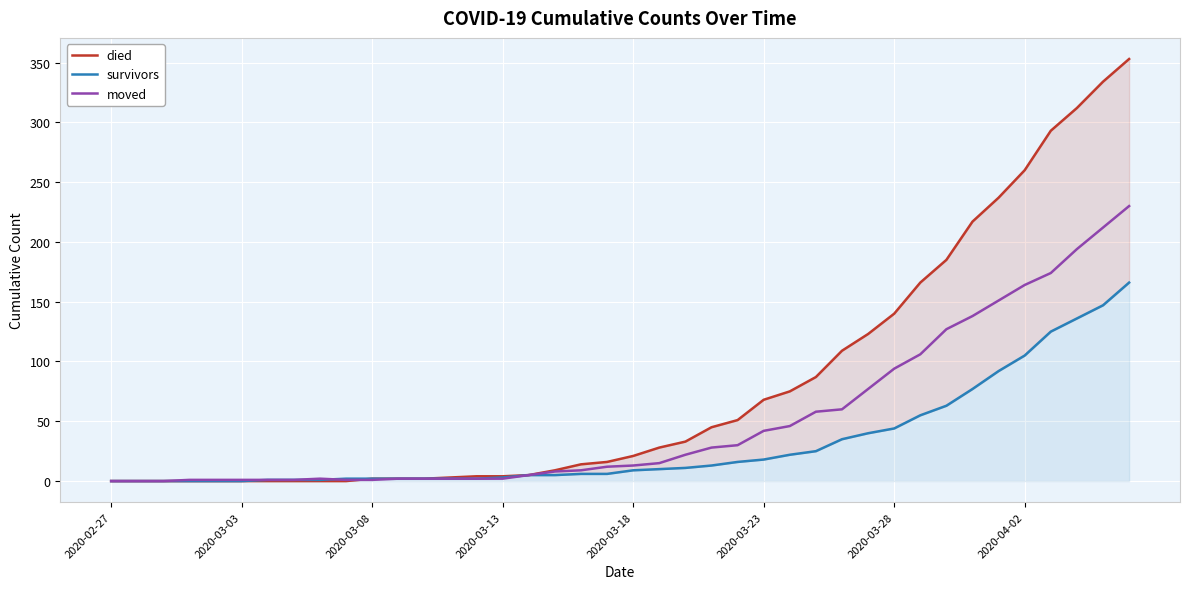

What is the sum of the died values at 11 and 10?

4